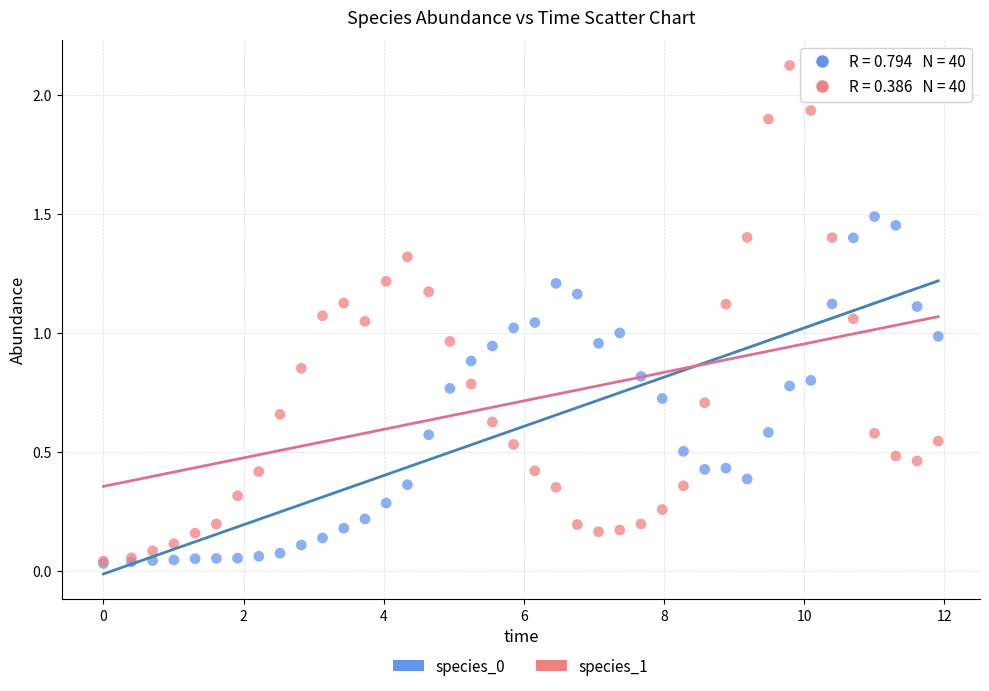

Which series contains the highest Y value?

species_1